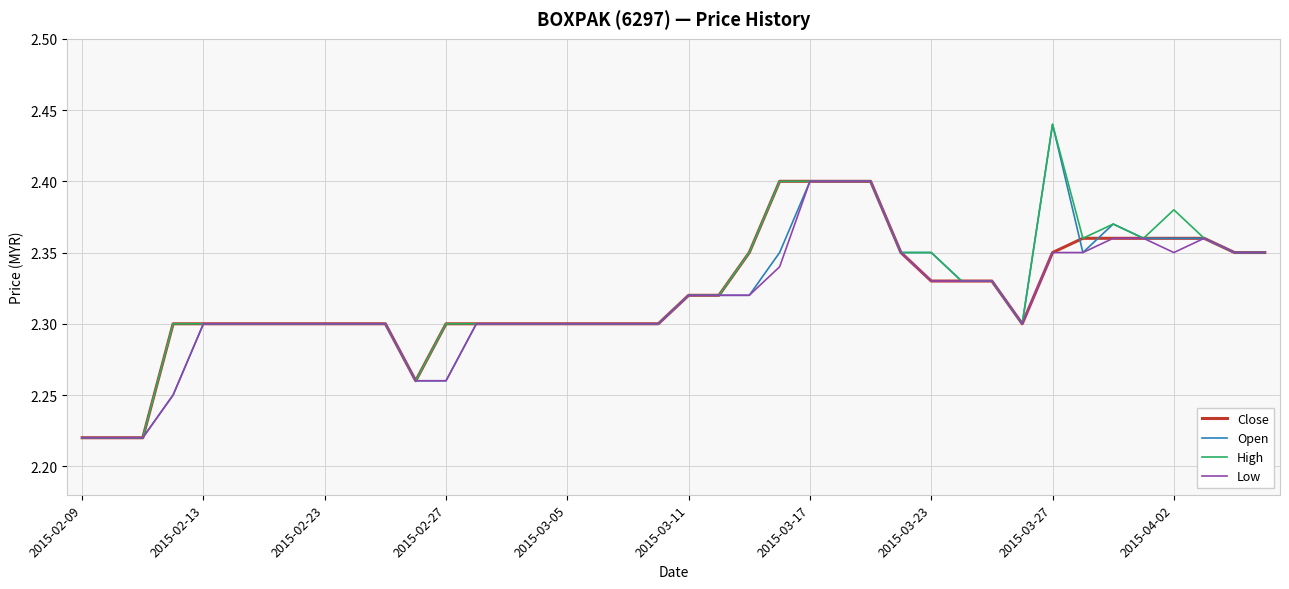

What is the highest value of the High series?

2.4